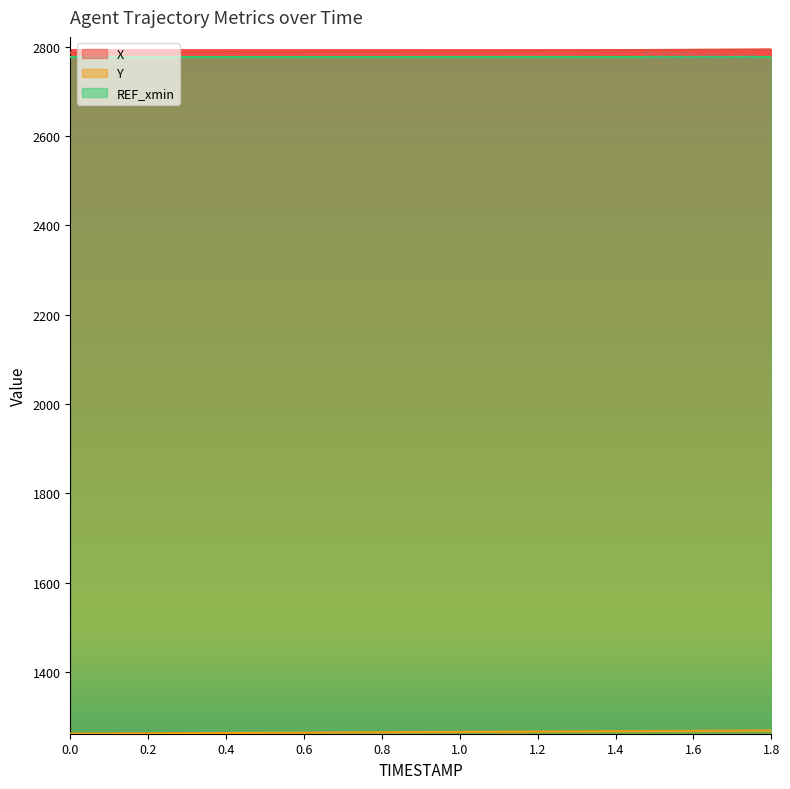

Is it true that Y equals 1268.5 at 1.6?

True